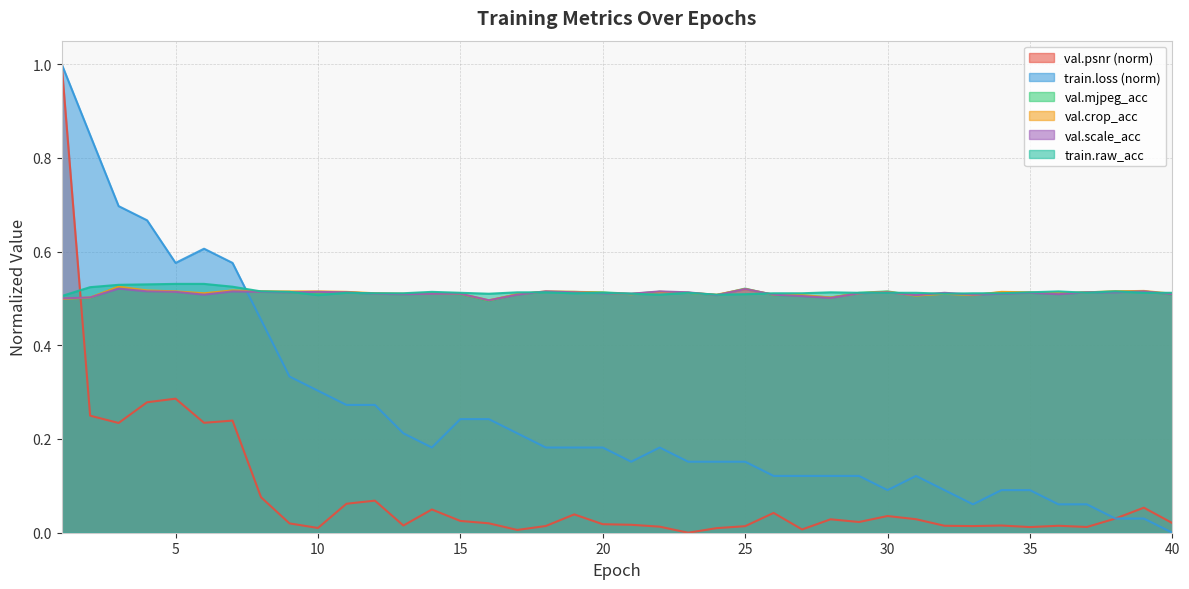

What is the sum of all val.psnr values?

3.4